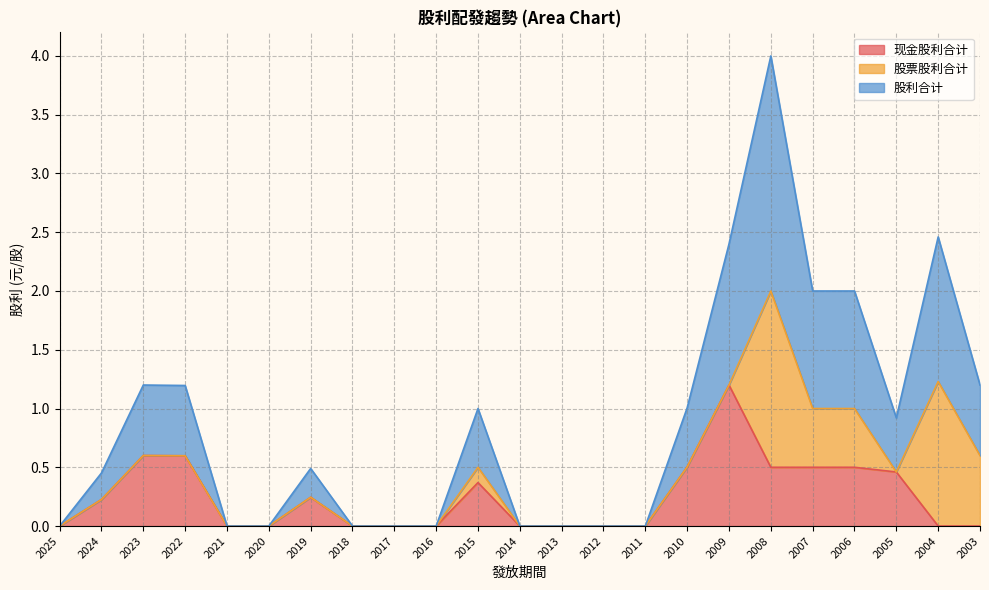

What are all the series names shown in the legend?

现金股利合计, 股票股利合计, 股利合计